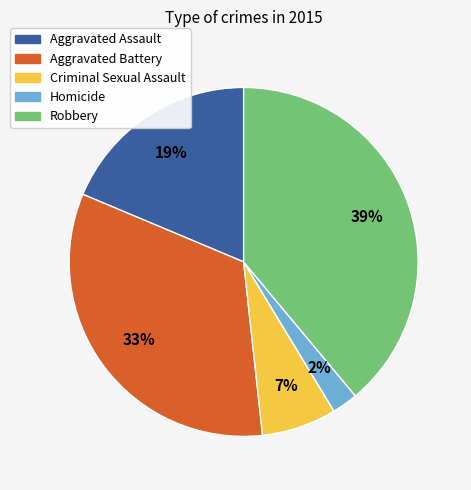

To the nearest percent, what is the difference between the Aggravated Assault and Criminal Sexual Assault slice percentages?

12%